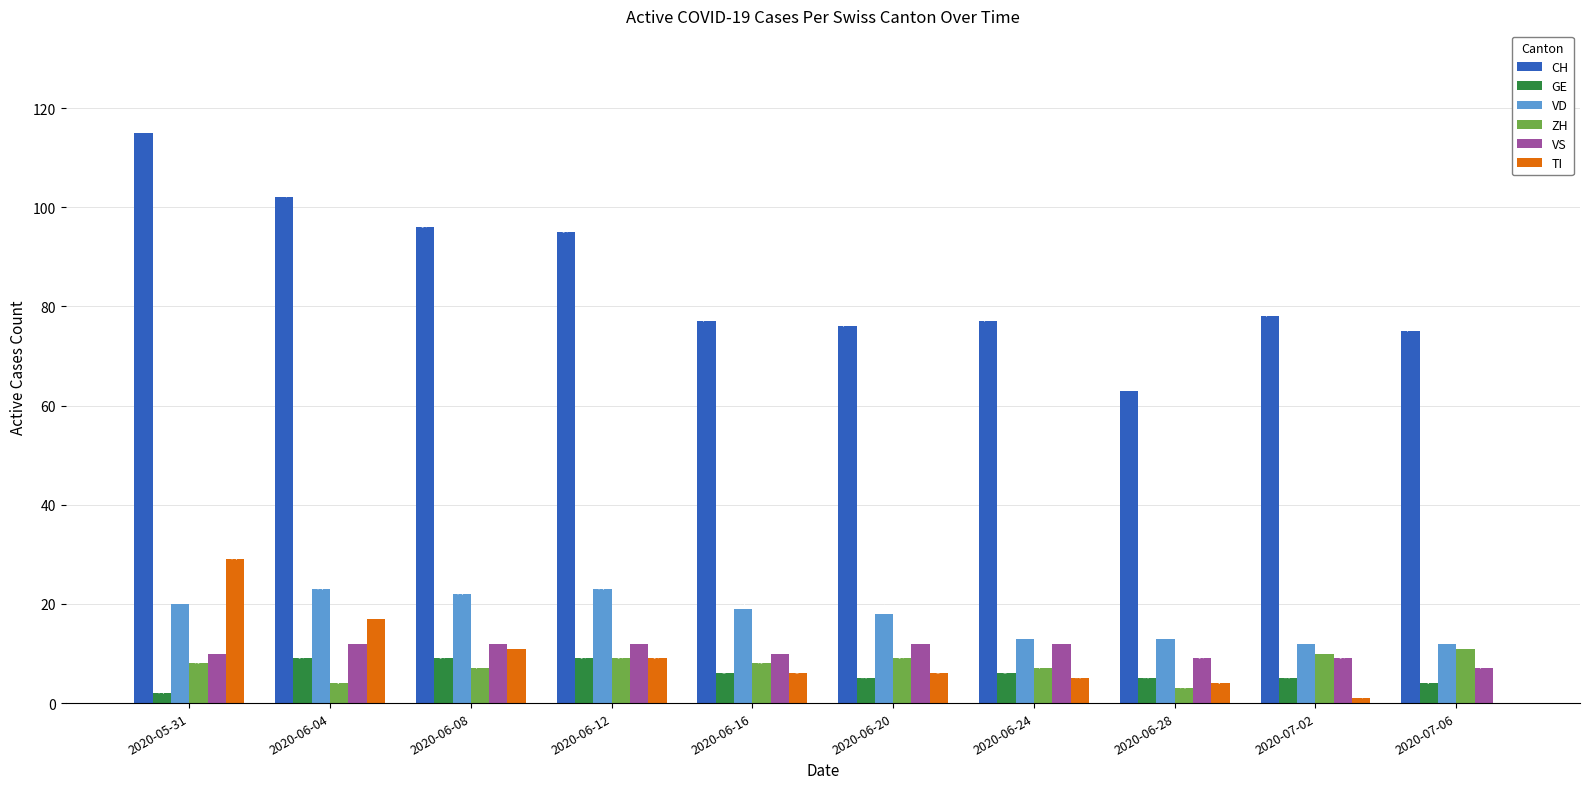

What is the sum of the VD values at 2020-06-24 and 2020-06-12?

36